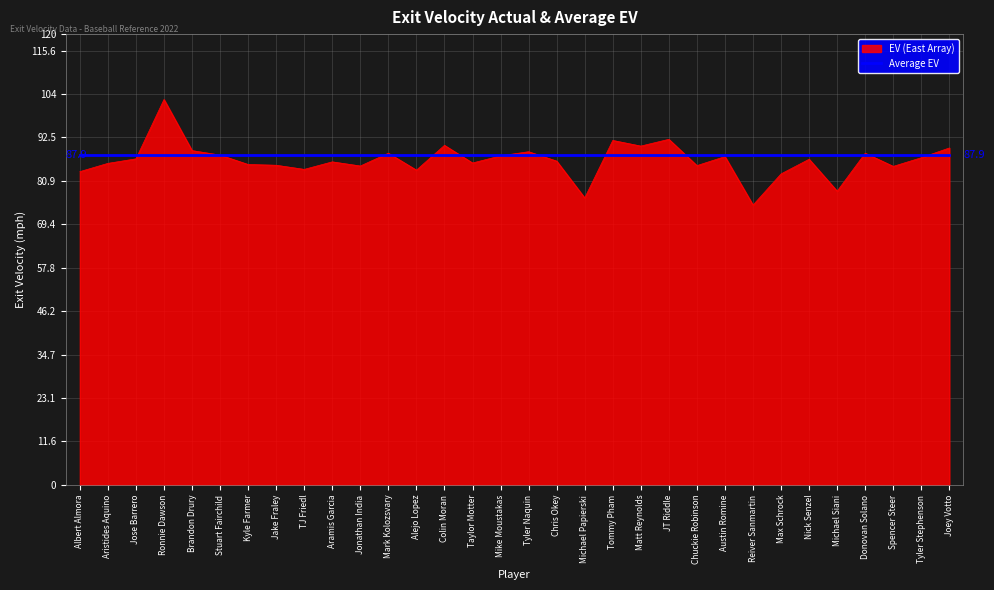

What position from the right is Michael Siani?

5